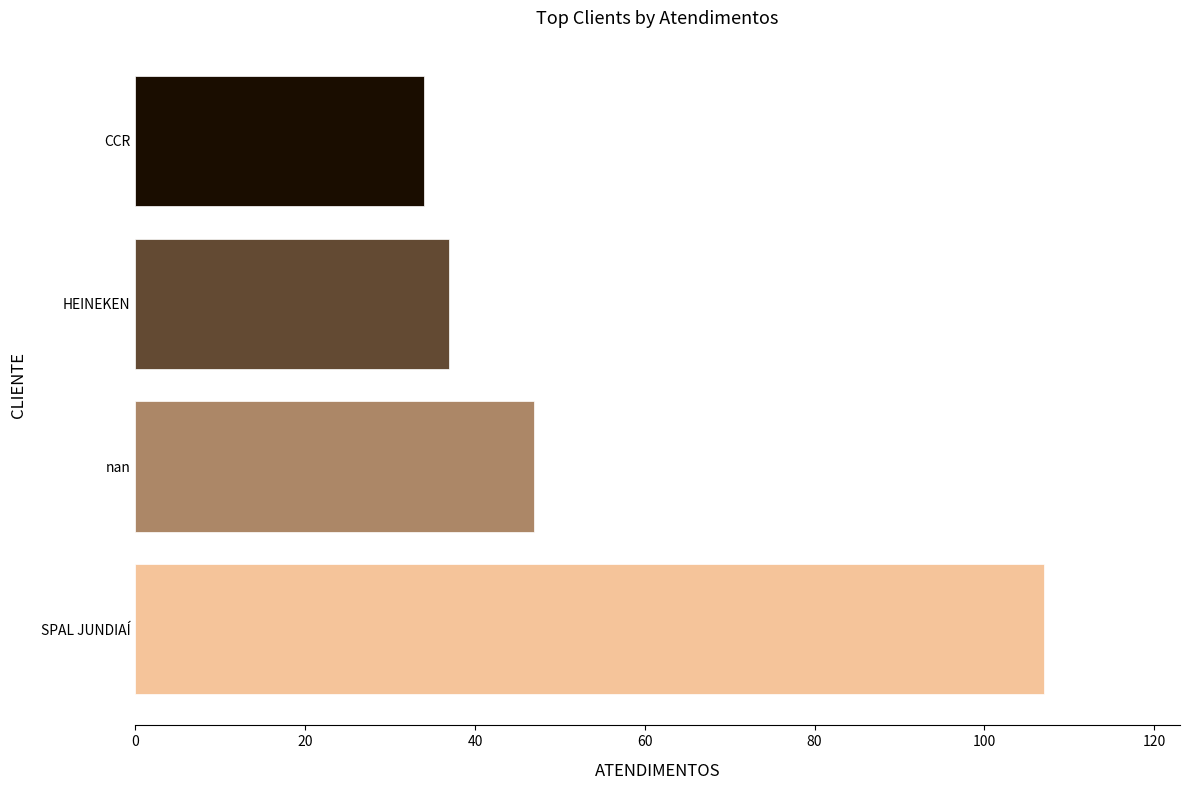

The chart shows a value of 34 at CCR. True or false?

True